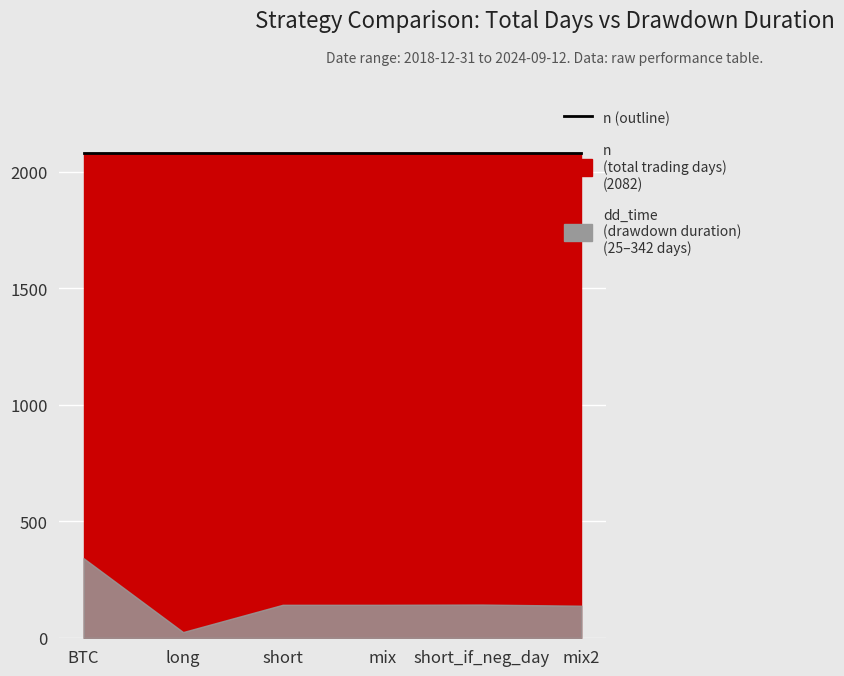

What are all the series names shown in the legend?

n, dd_time